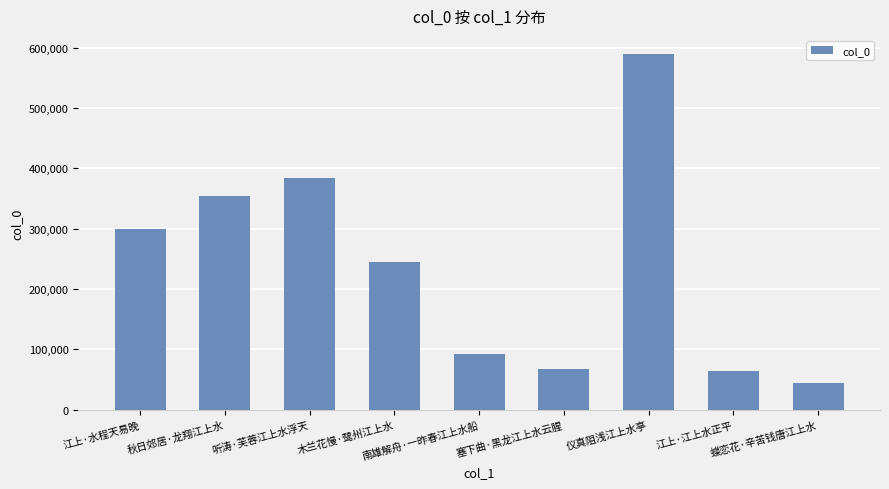

What value does the data have at 蝶恋花·辛苦钱唐江上水, to the nearest 10?

44570